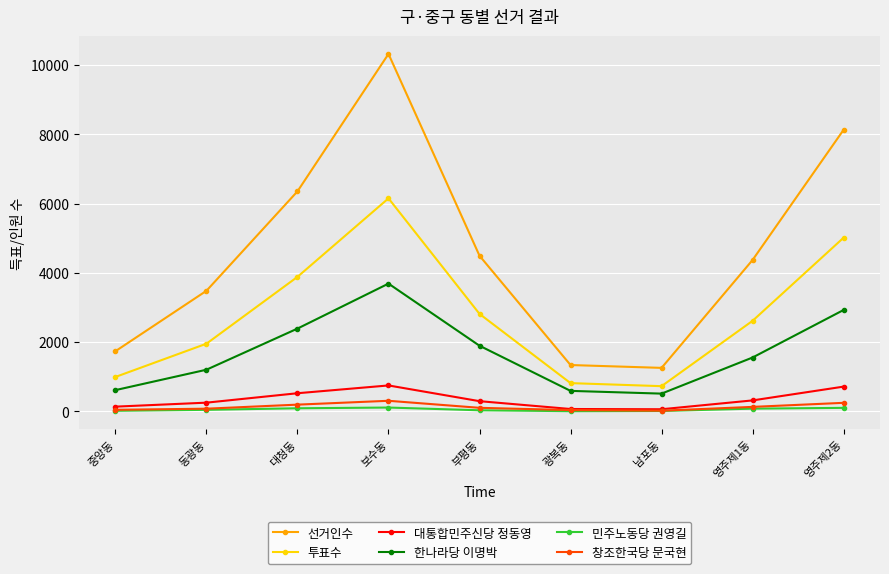

True or false: 투표수 has a value of 3482 at 보수동.

False